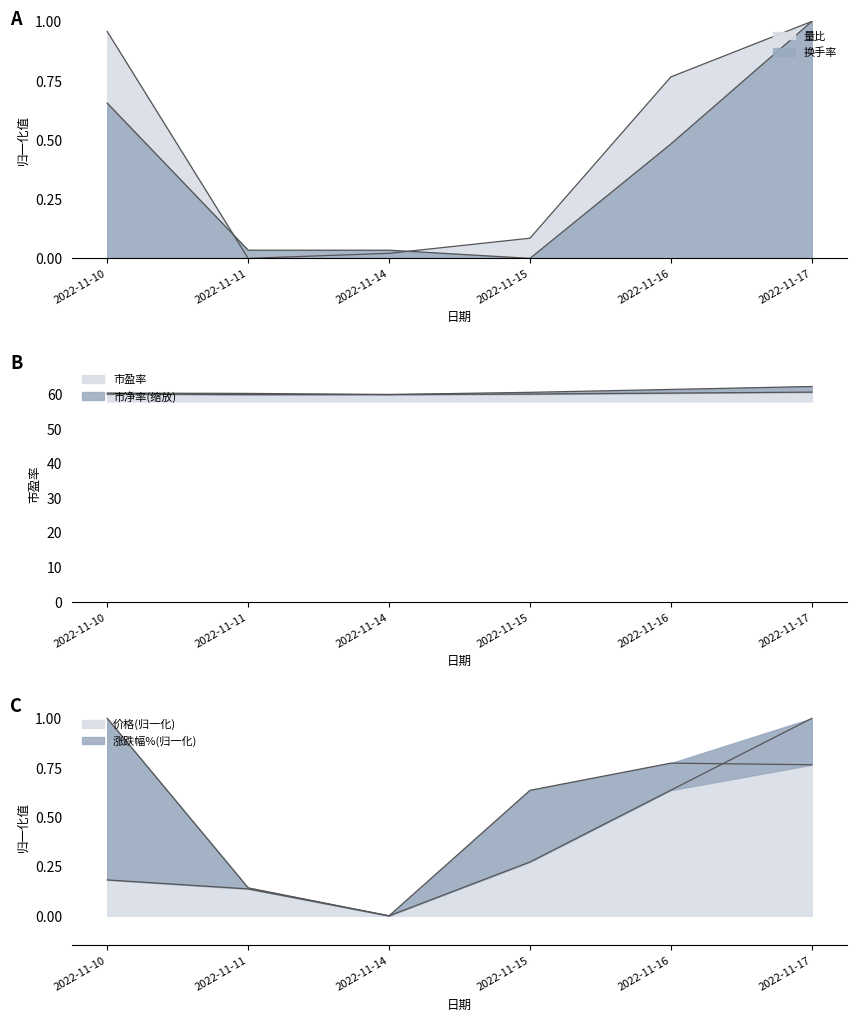

What is the average value of the 市净率 series?

60.1